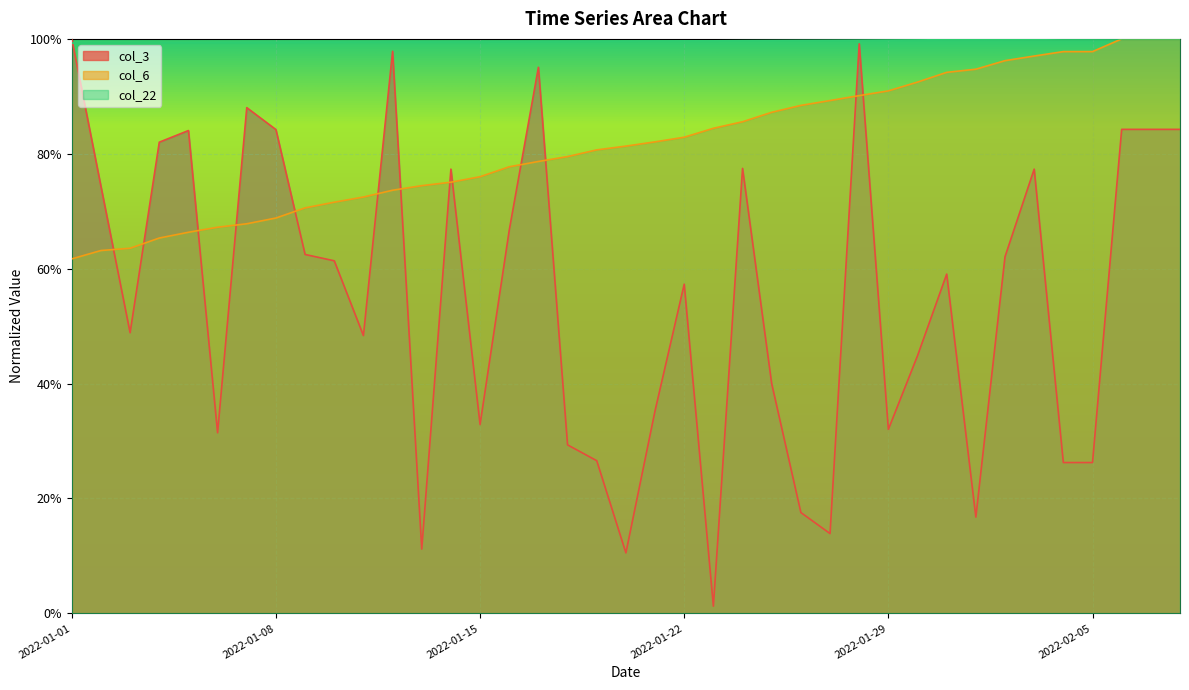

What is the approximate value of col_22 at 2022-02-03?

1.0